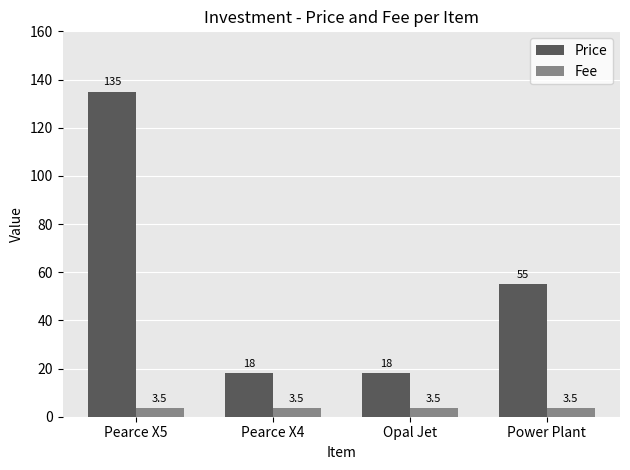

What is the value of the Fee bar at the 1st from the left?

3.5